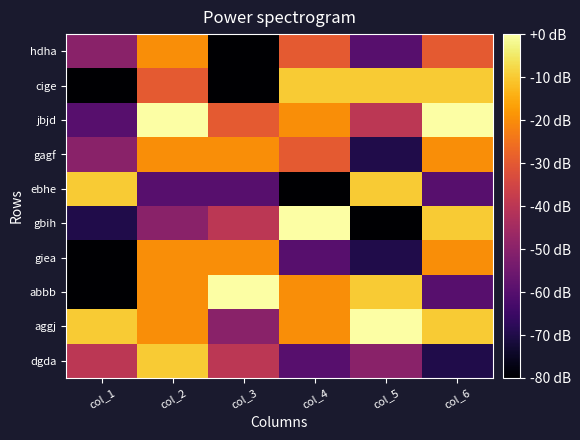

What is the smallest value displayed?

-80